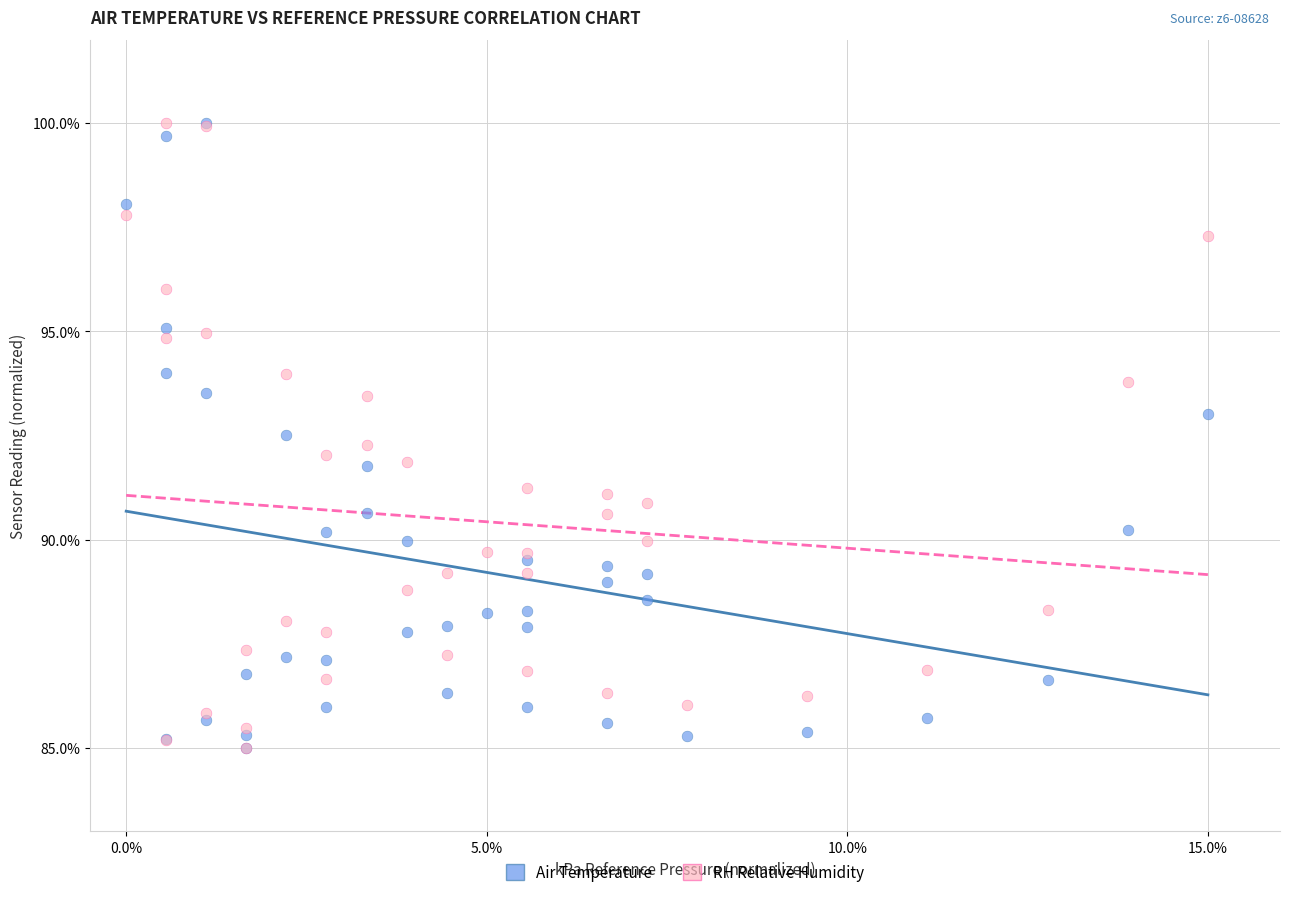

What are all the series names shown in the legend?

Air Temperature, RH Relative Humidity